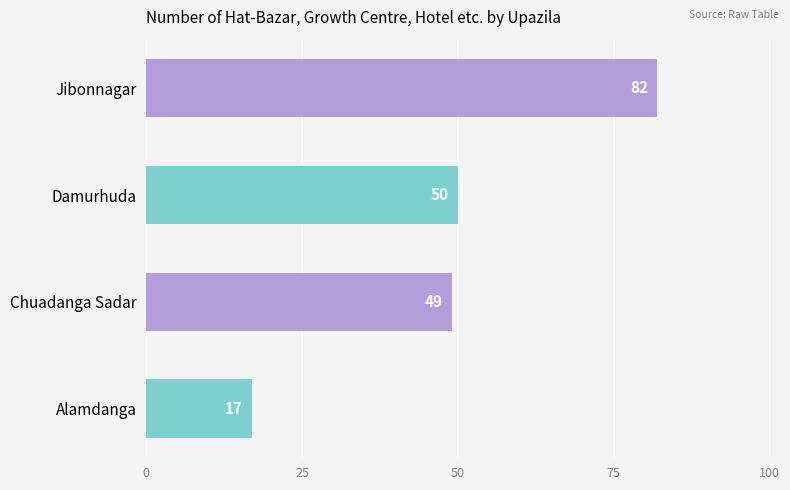

Where is the data nearest to the value 49?

Chuadanga Sadar